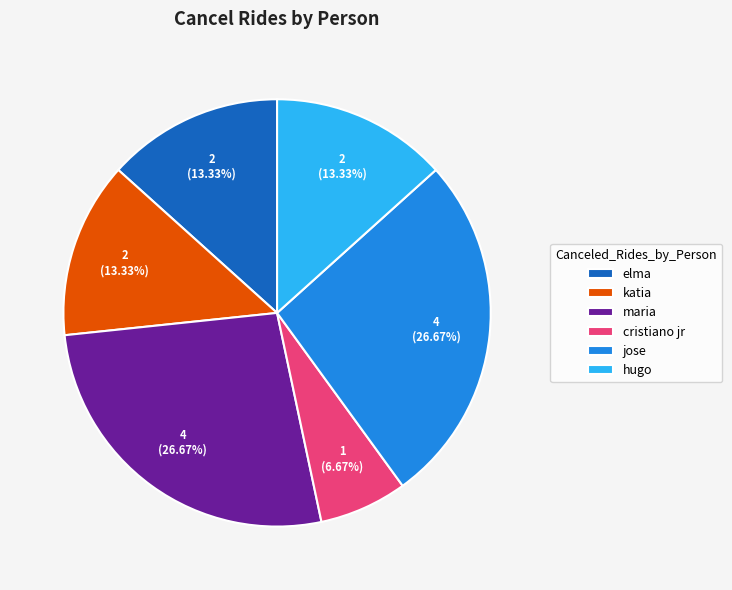

Which slice is the smallest?

cristiano jr